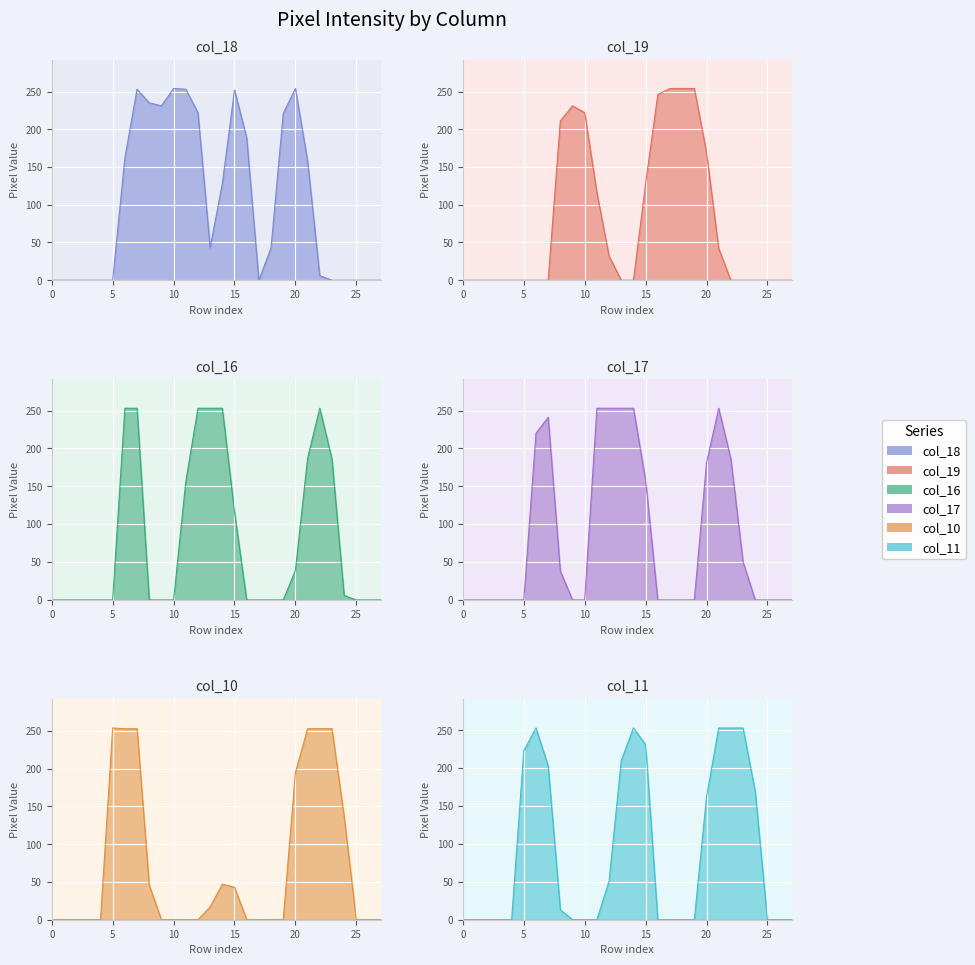

Rank the series by their maximum value, from highest to lowest.

col_18, col_19, col_10, col_16, col_17, col_11